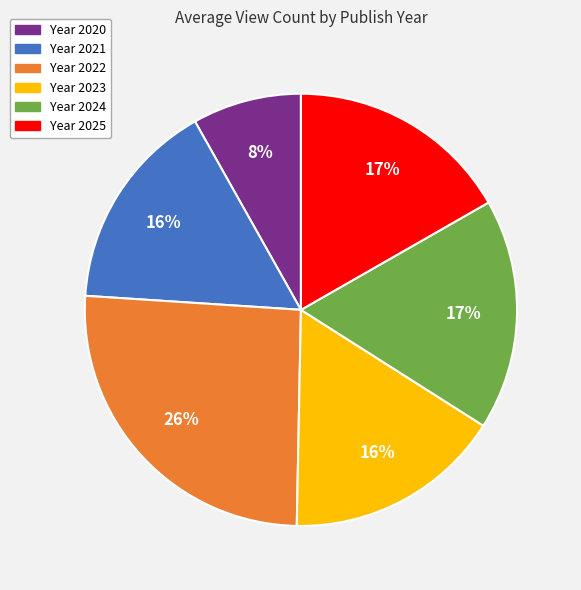

Do Year 2023 and Year 2022 together represent more than half of the pie?

No